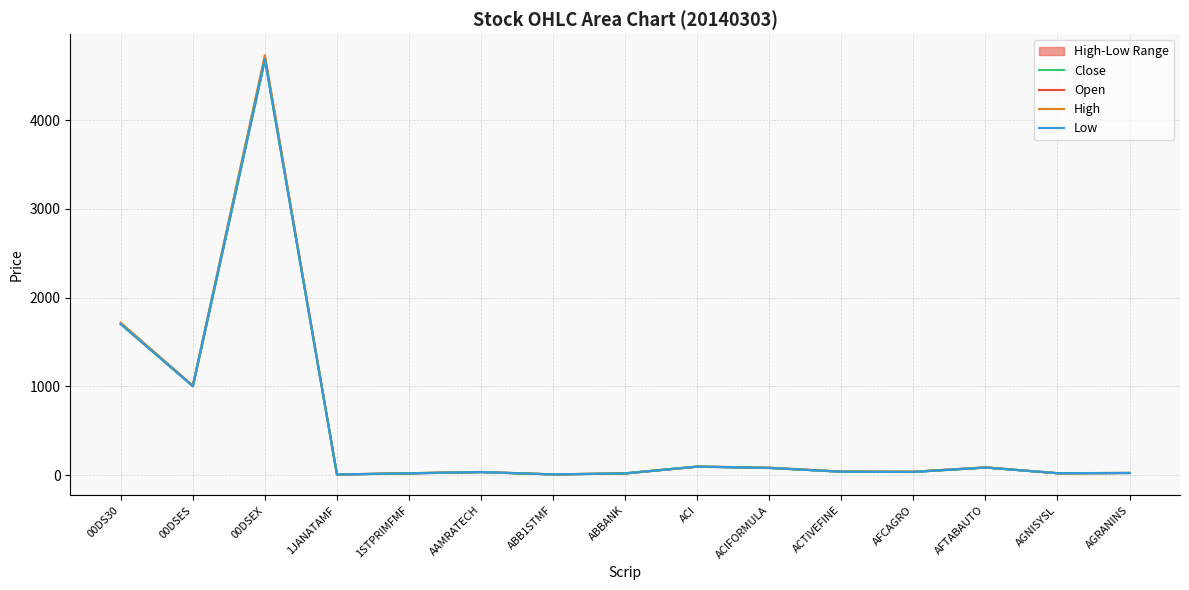

True or false: Close and Low cross at least once.

False